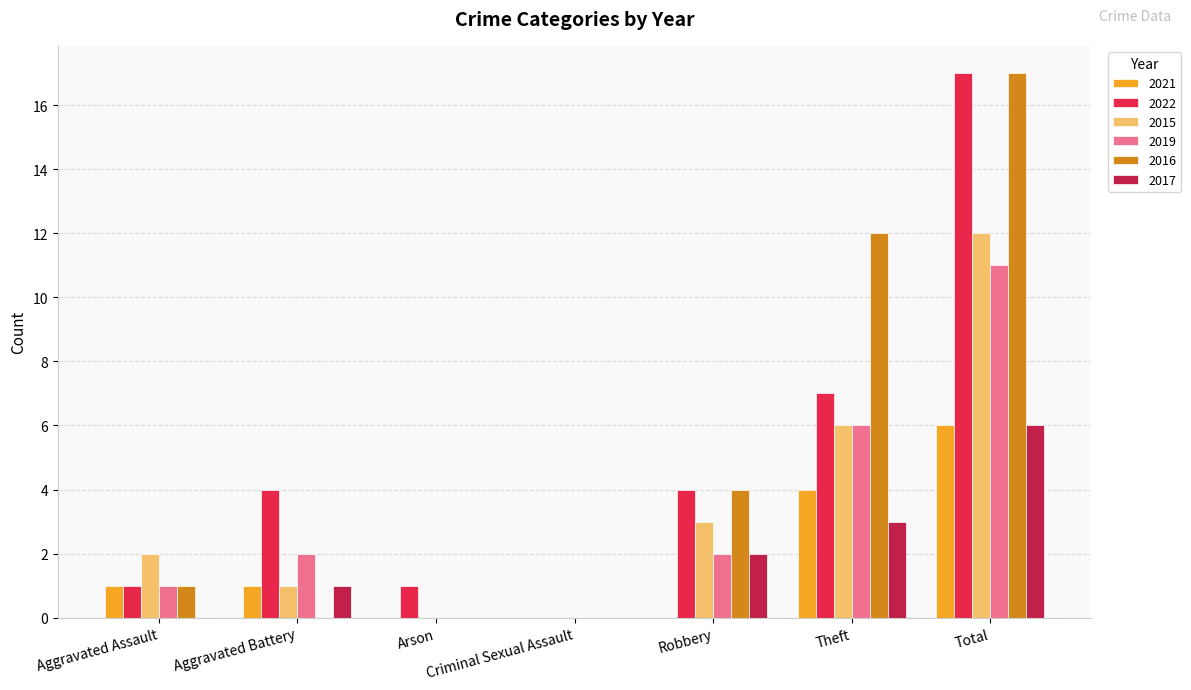

At which label does 2016 reach its peak?

Total